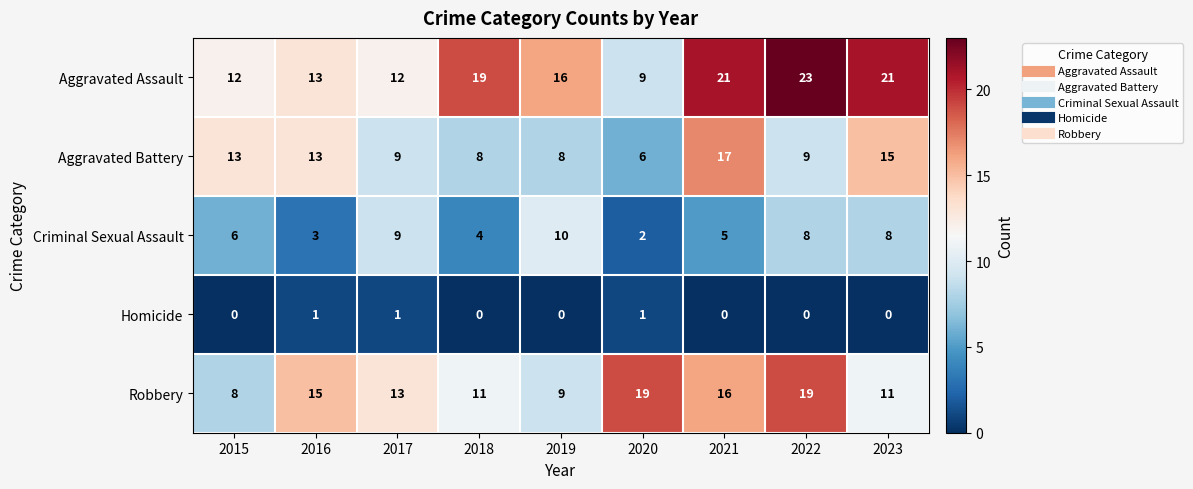

The value of Homicide at 2023 is 1. True or false?

False